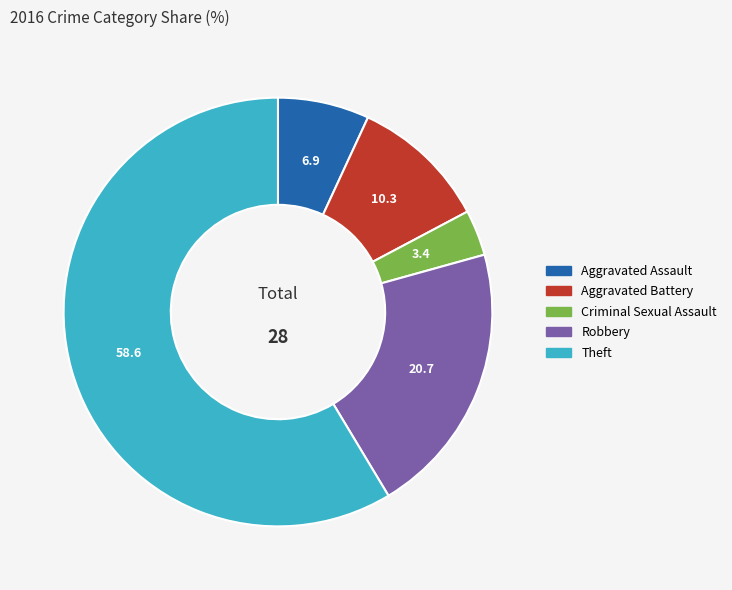

The Aggravated Battery slice represents 1% of the pie. True or false?

False